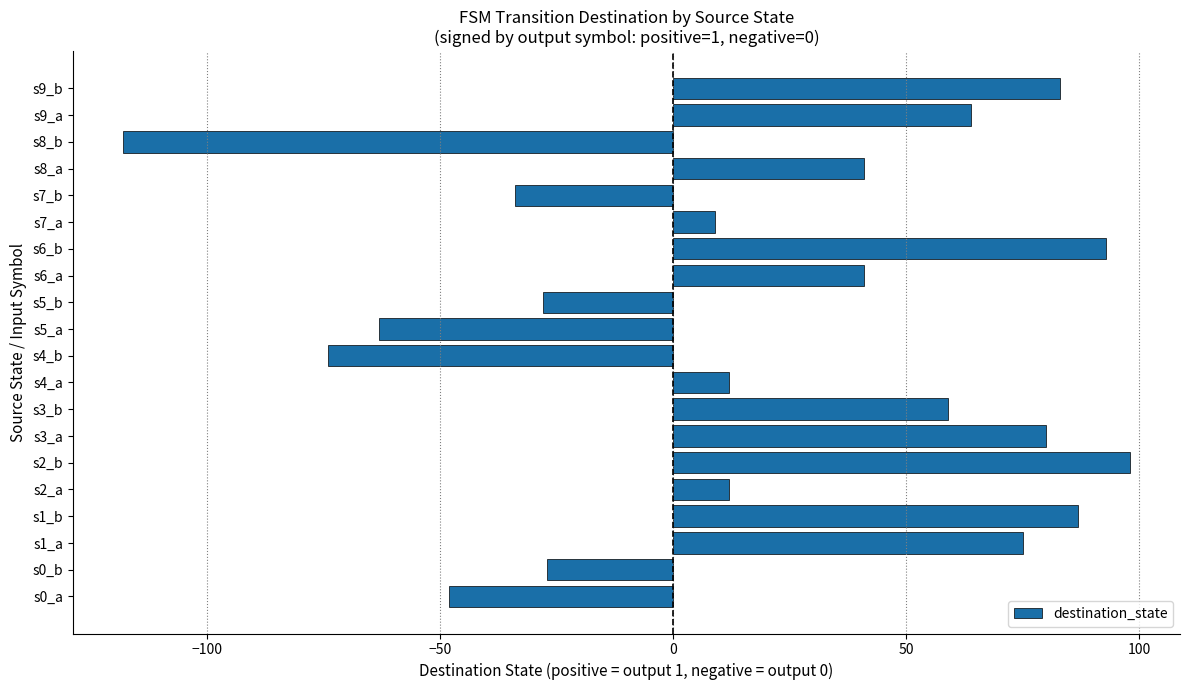

What is the sum of all values?

362